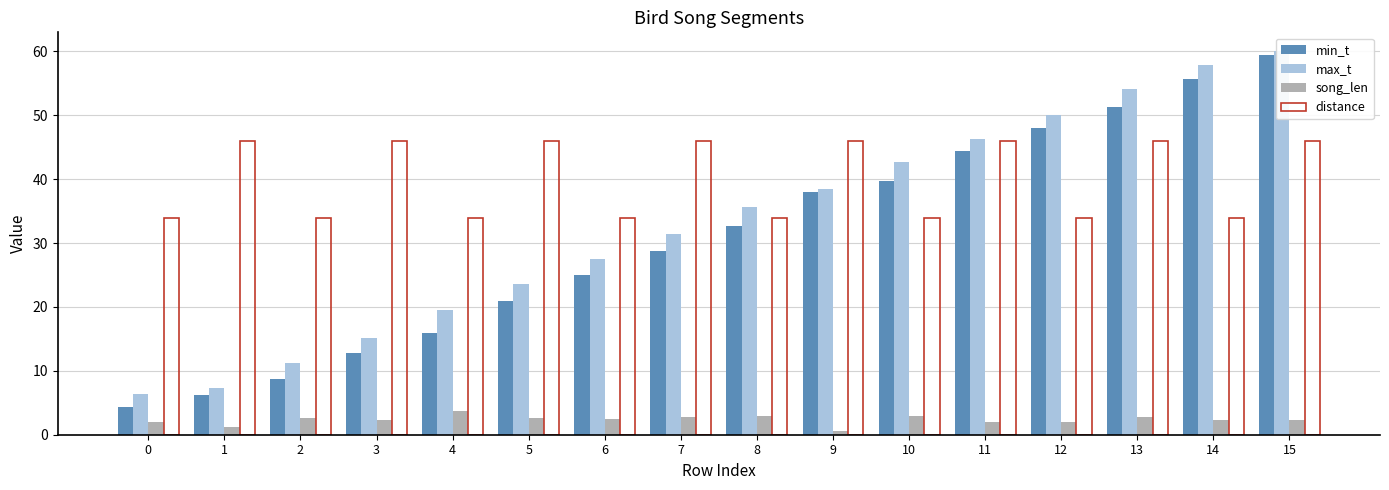

Which series has the largest total across all categories?

distance